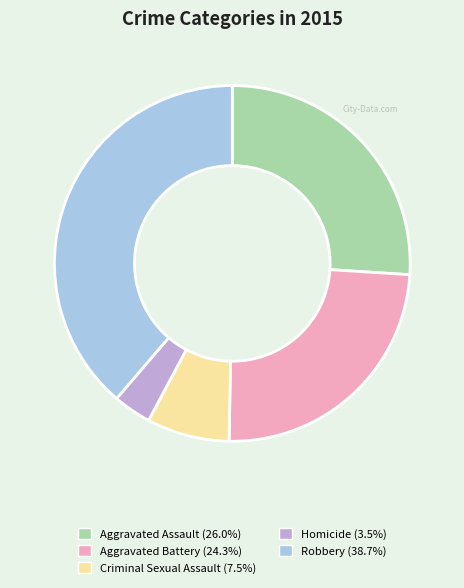

Which slice is the largest?

Robbery